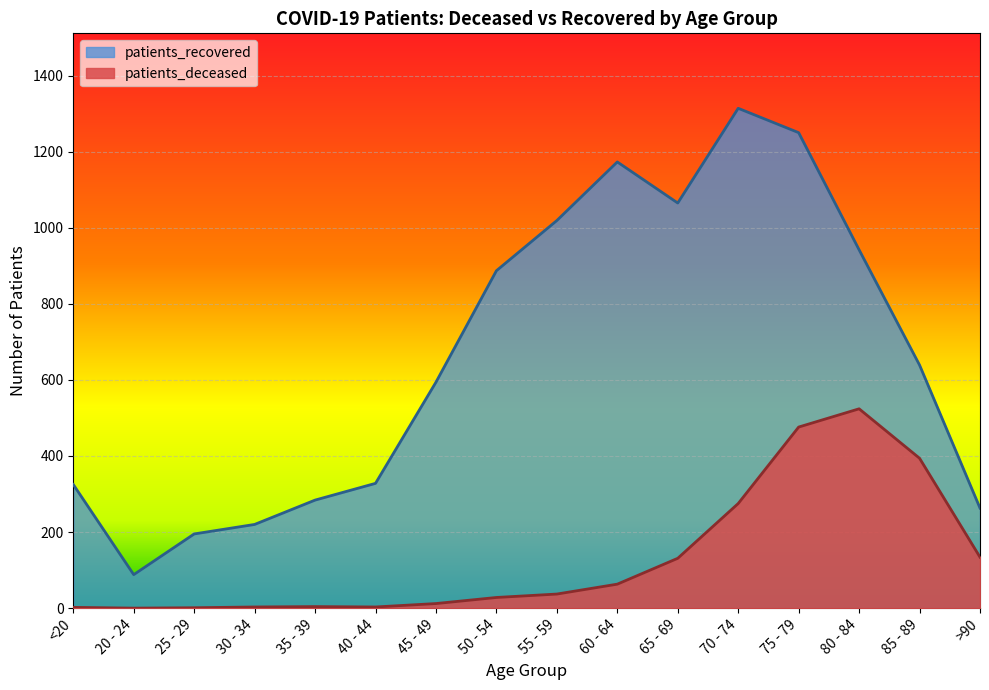

Reading left to right, list all the values displayed in this chart.

patients_deceased: <20=2	20 - 24=0	25 - 29=1	30 - 34=3	35 - 39=4	40 - 44=3	45 - 49=12	50 - 54=28	55 - 59=37	60 - 64=63	65 - 69=131	70 - 74=275	75 - 79=476	80 - 84=524	85 - 89=394	>90=134
patients_recovered: <20=325	20 - 24=88	25 - 29=195	30 - 34=220	35 - 39=284	40 - 44=328	45 - 49=594	50 - 54=887	55 - 59=1019	60 - 64=1173	65 - 69=1065	70 - 74=1314	75 - 79=1250	80 - 84=942	85 - 89=639	>90=263